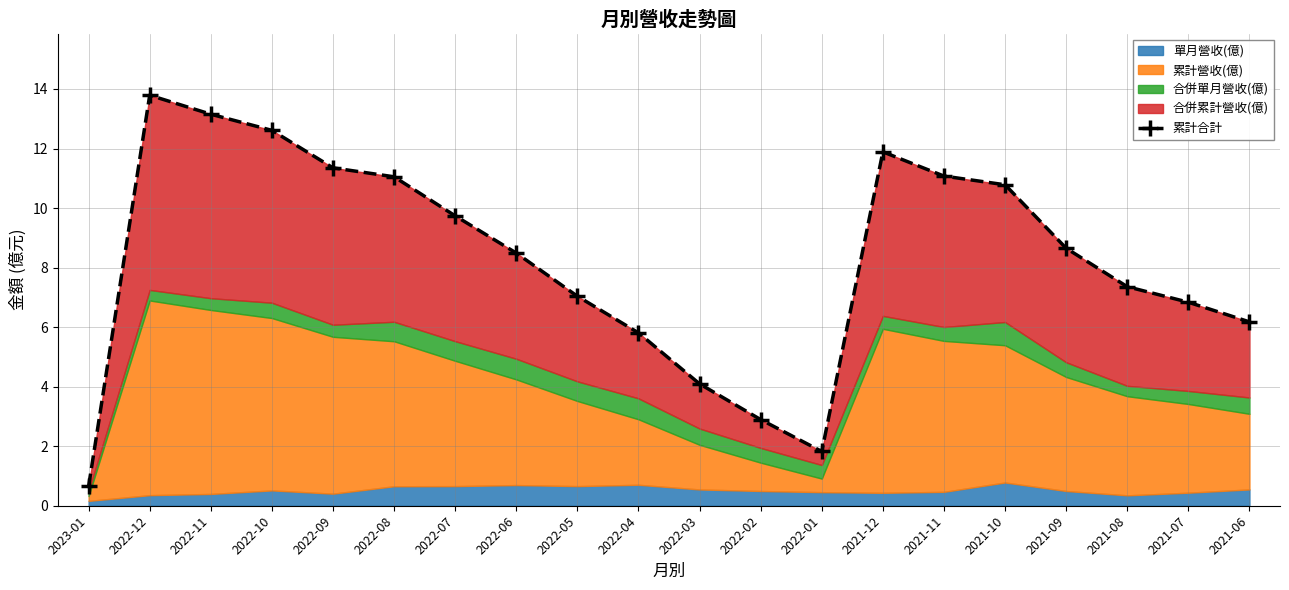

Is it true that the value at 2022-02 is 4.2?

False